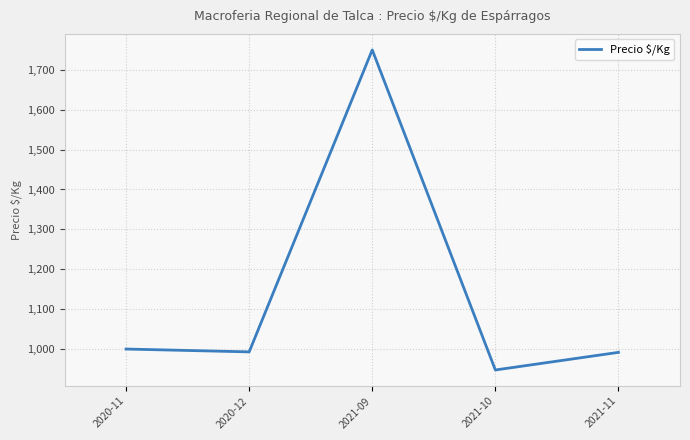

What is the smallest value displayed?

947.5